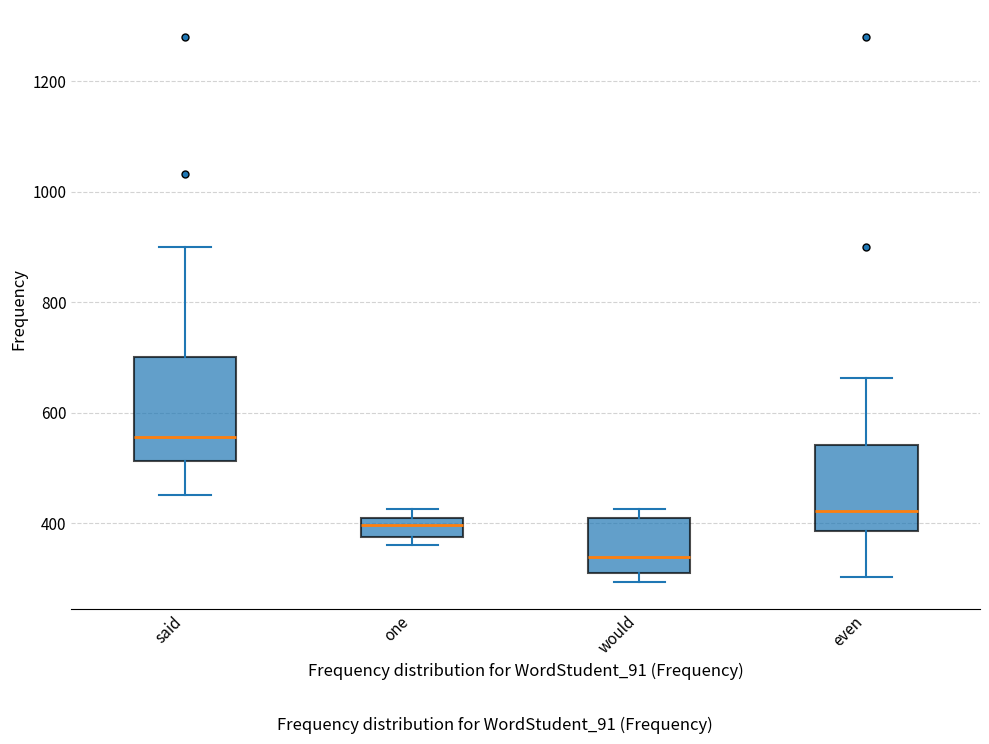

Reading left to right, read every box against the y-axis: the position of its median line, the range the box covers, and the ends of its whiskers. The values are not printed on the chart, so give them approximately, as read against the axis.

said: median 560, box 520 to 700, whiskers 460 to 900
one: median 400, box 380 to 420, whiskers 360 to 420 (just above the box's upper edge)
would: median 340, box 300 to 420, whiskers 300 (just below the box's lower edge) to 420 (just above the box's upper edge)
even: median 420, box 380 to 540, whiskers 300 to 660